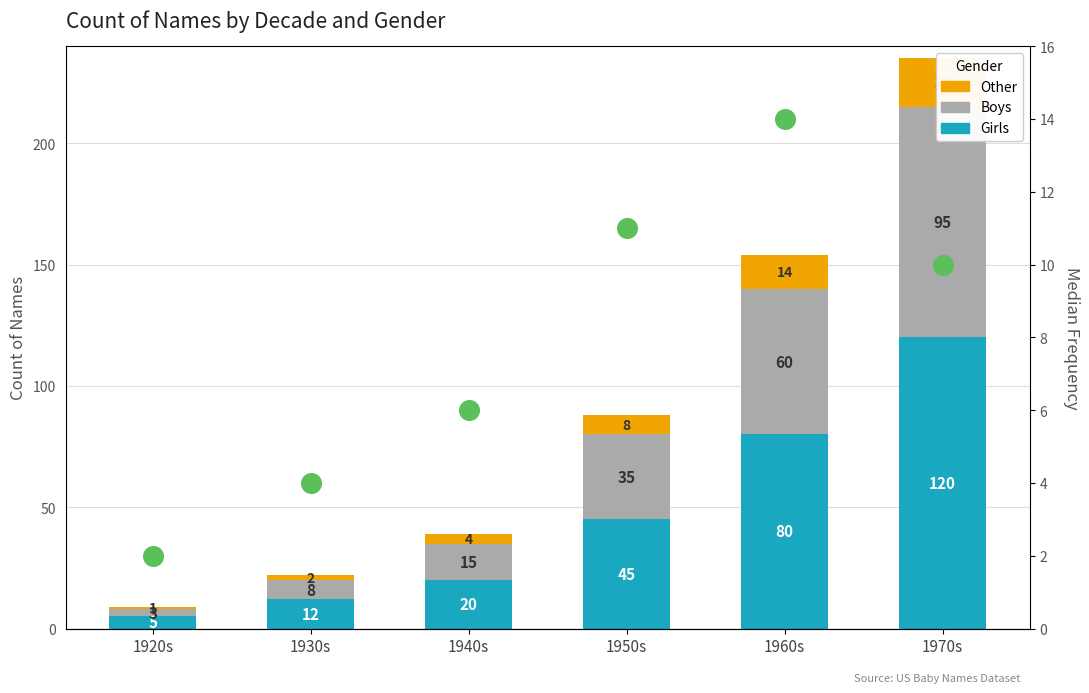

Which series contains the highest Y value?

Girls